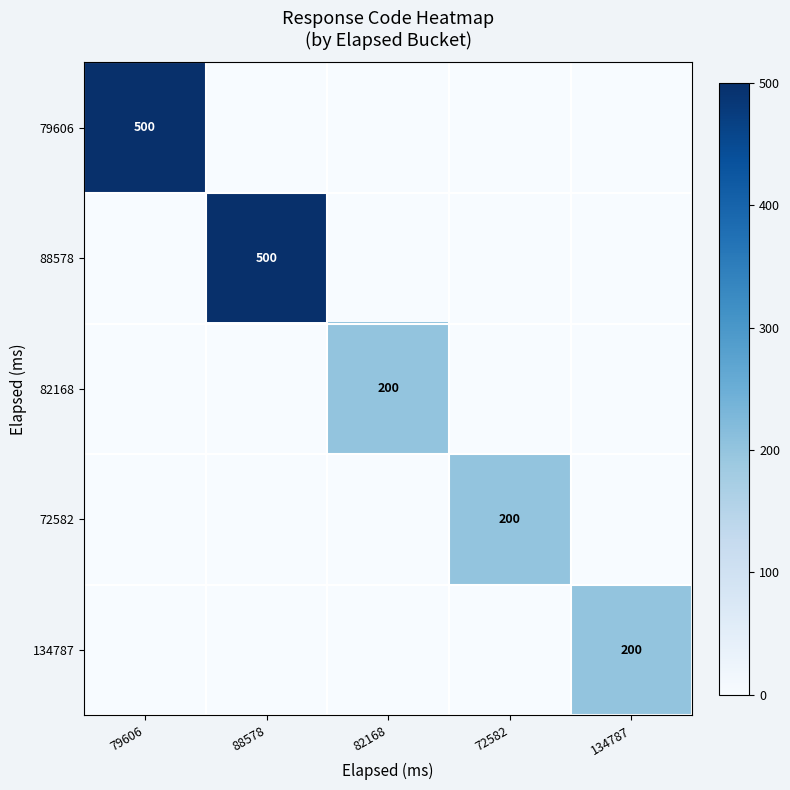

Which series changed the most between 79606 and 72582?

79606